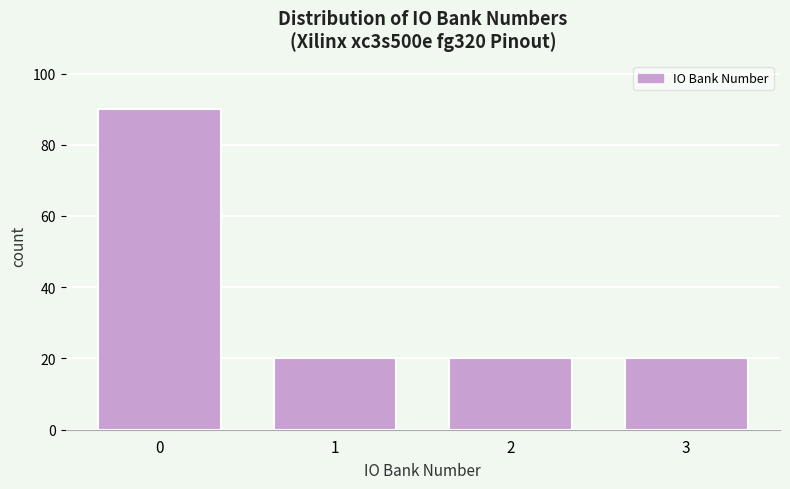

Reading left to right, what are all the values shown in this chart?

0=90	1=20	2=20	3=20